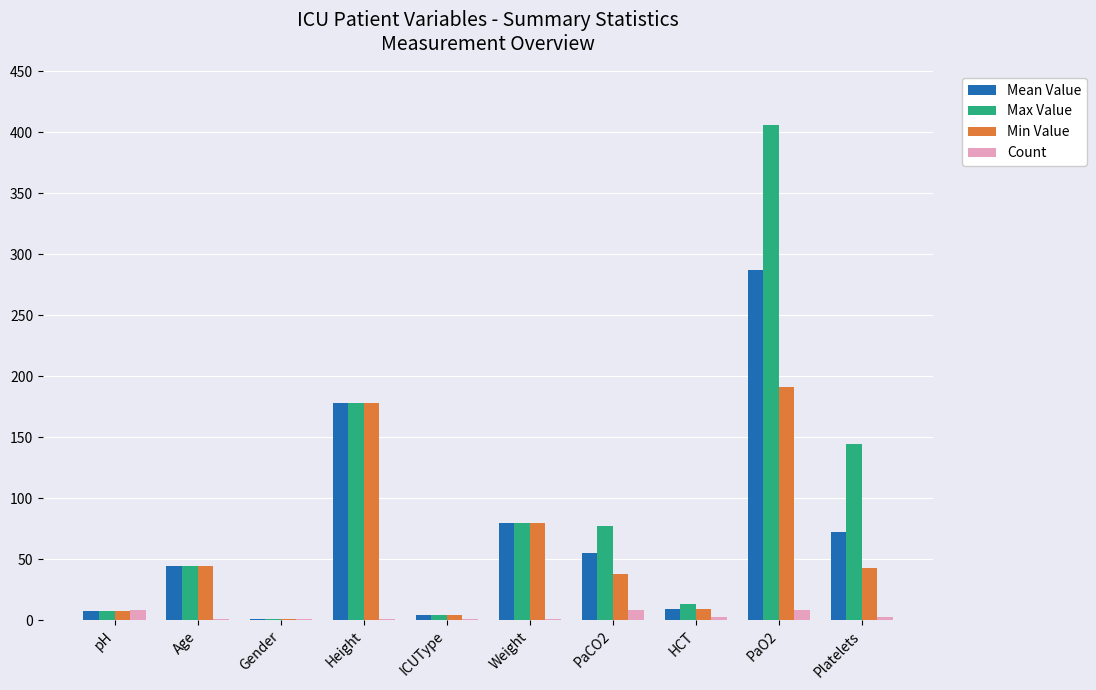

At which label is Min Value closest to 96?

Weight